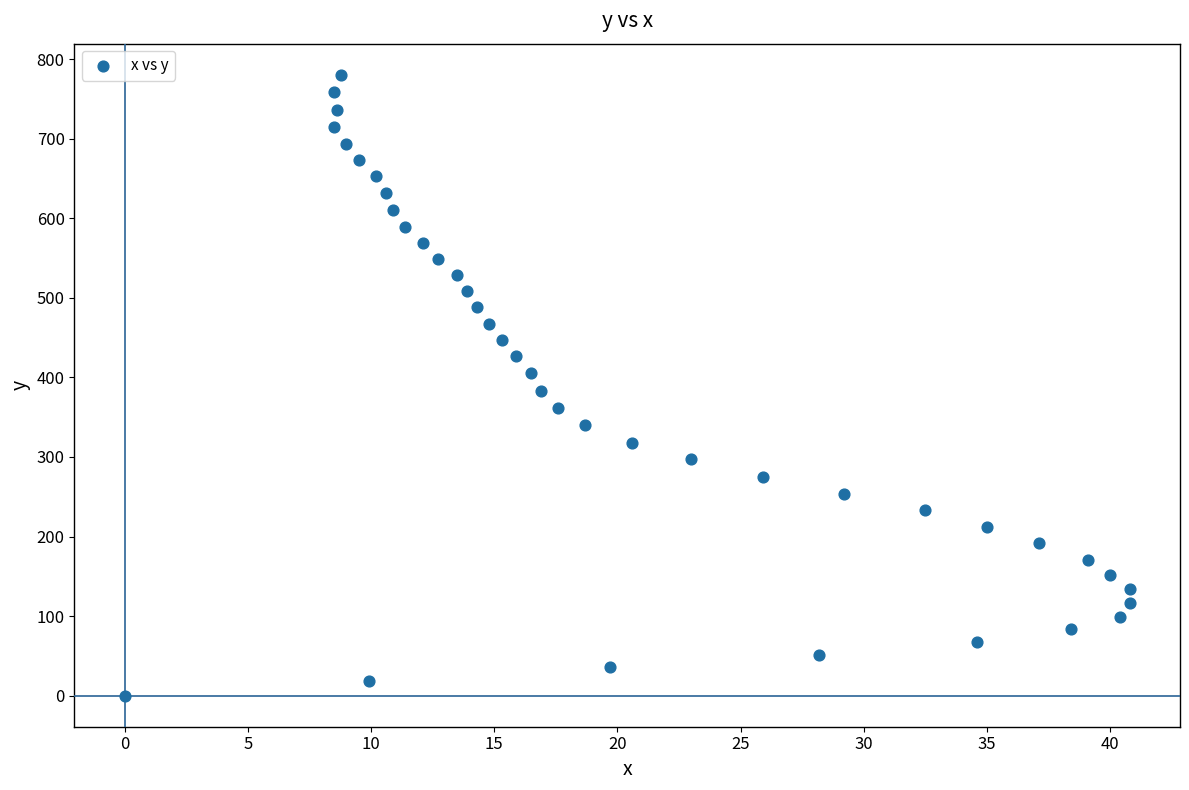

What is the range of Y values (max minus min)?

780.5